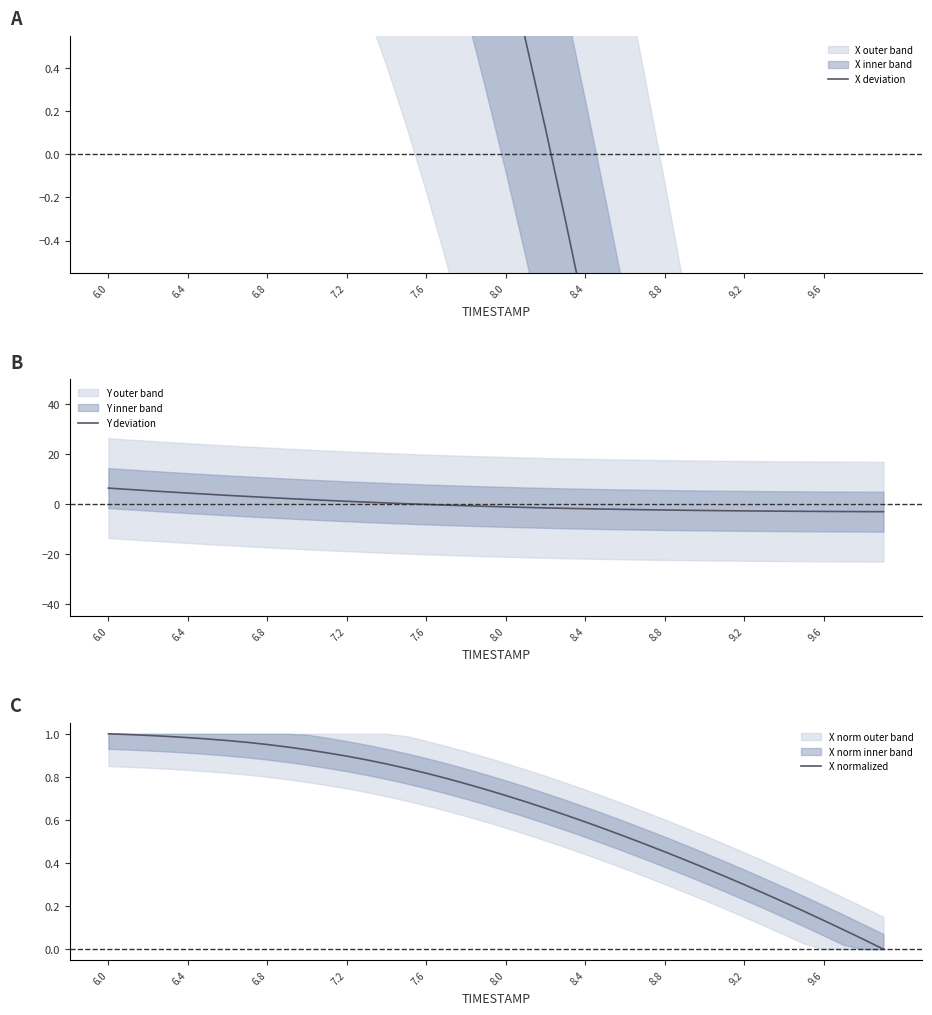

What is the lowest value of the Y deviation series?

-3.0